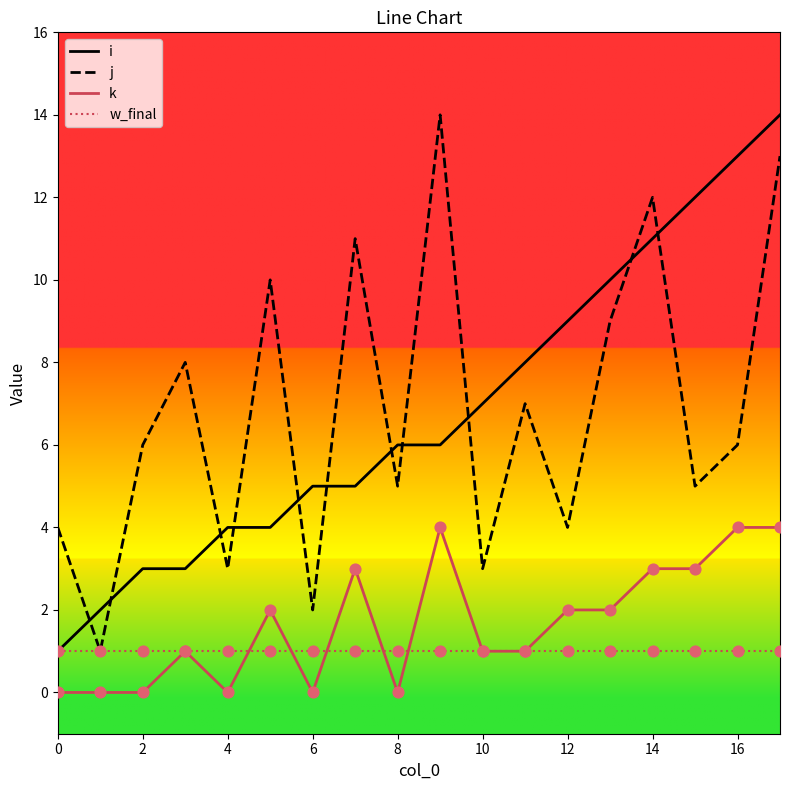

True or false: j and k cross at least once.

False